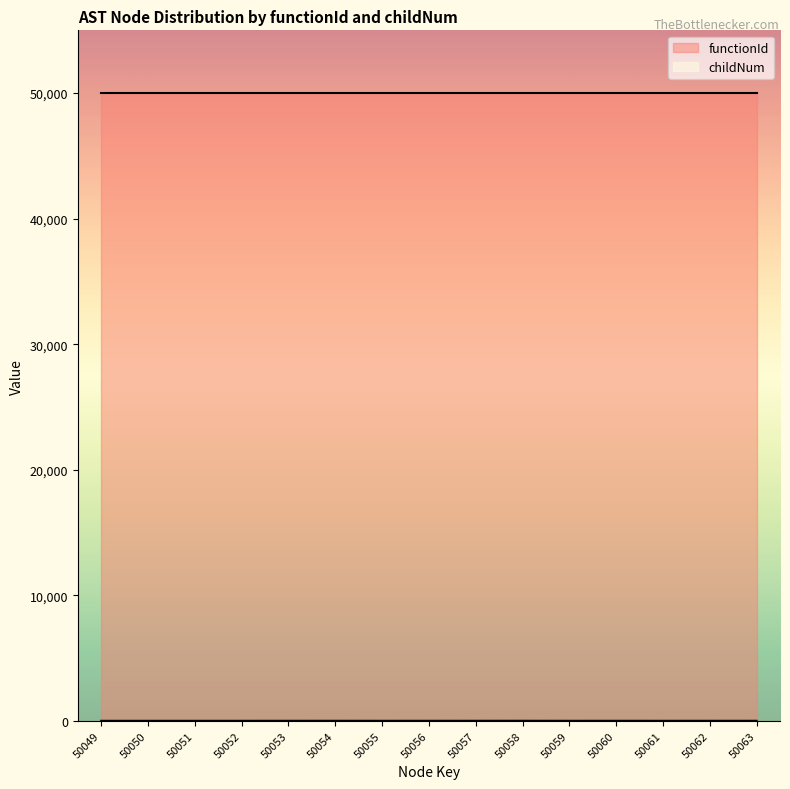

What is the maximum value shown in the chart?

50048